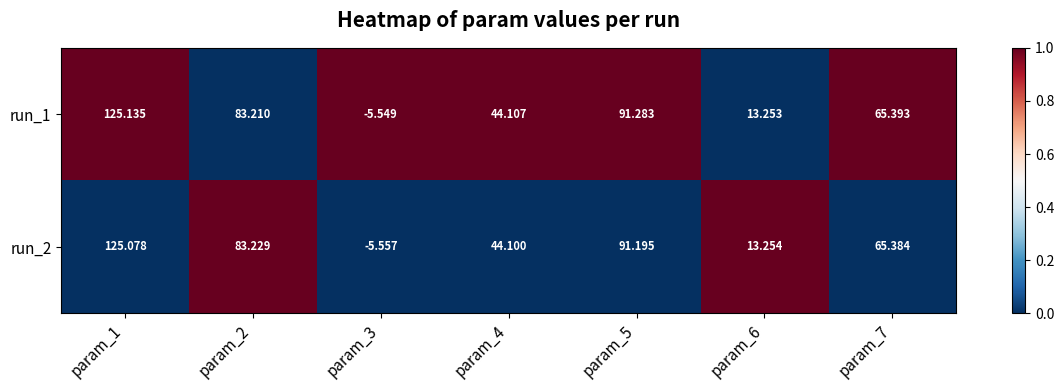

Is the value of run_1 at param_5 greater than the value of run_2 at param_5?

Yes